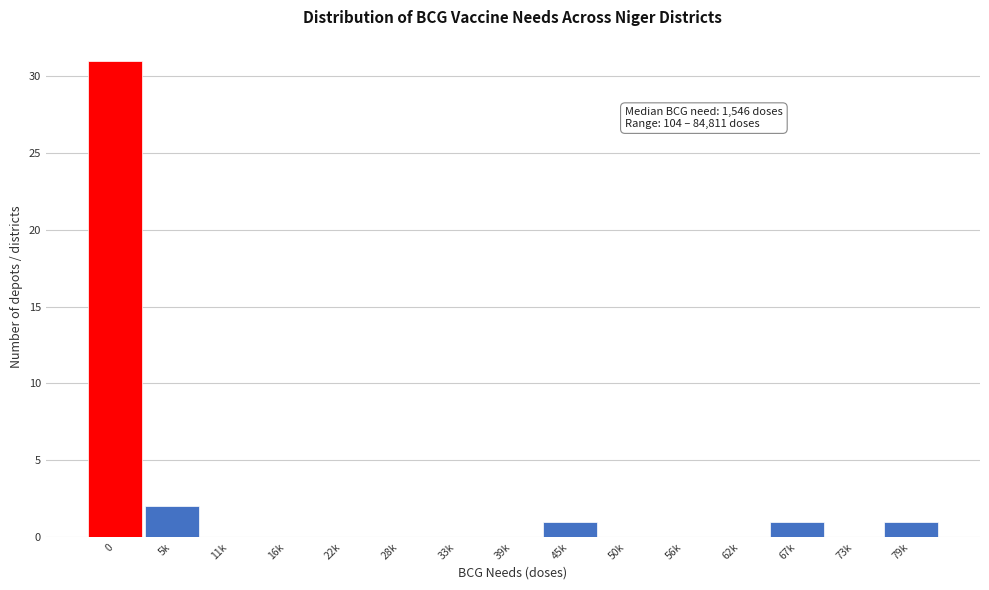

Reading left to right, what are all the values shown in this chart?

0=31	5k=2	11k=0	16k=0	22k=0	28k=0	33k=0	39k=0	45k=1	50k=0	56k=0	62k=0	67k=1	73k=0	79k=1